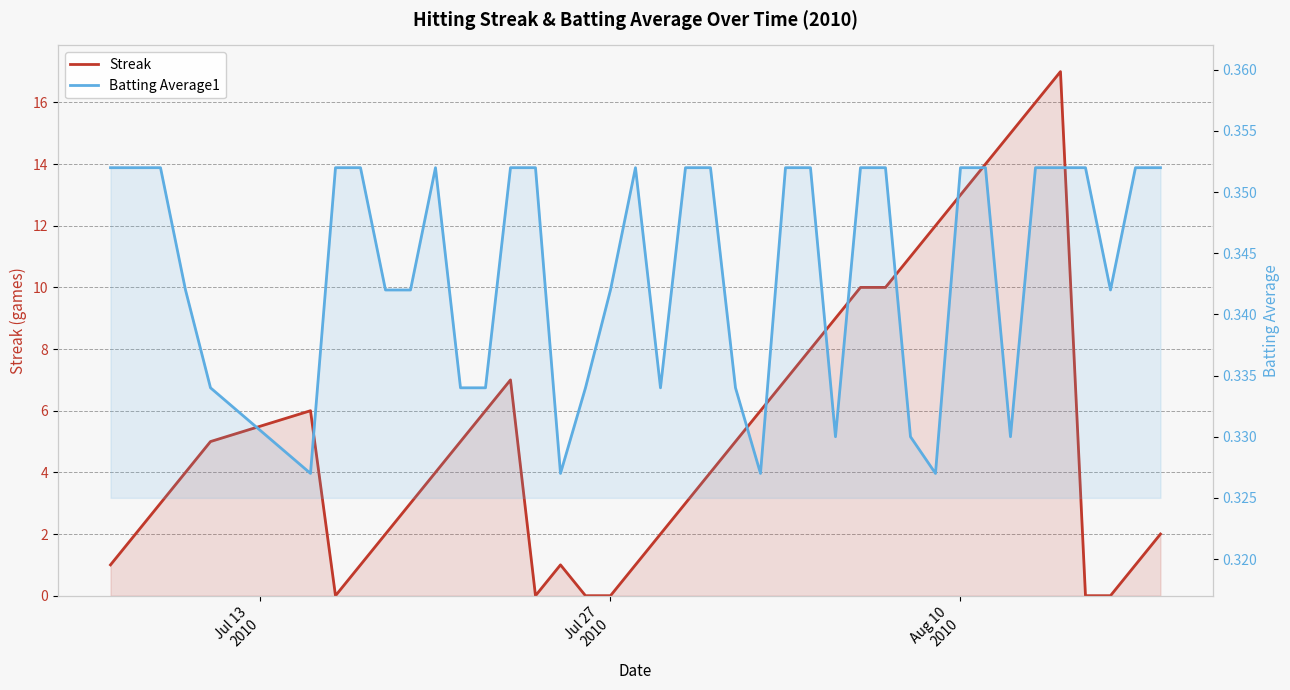

How many data points in Streak are above 4?

19